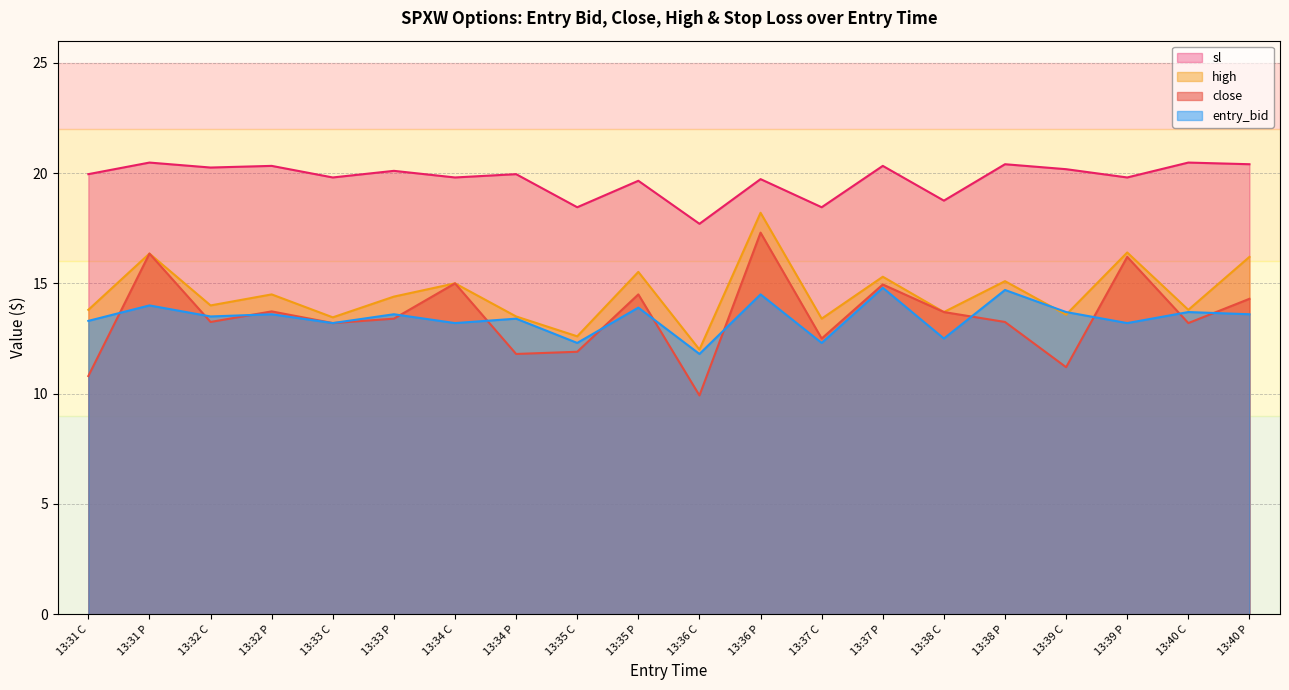

How many values in the sl series are below 19?

4